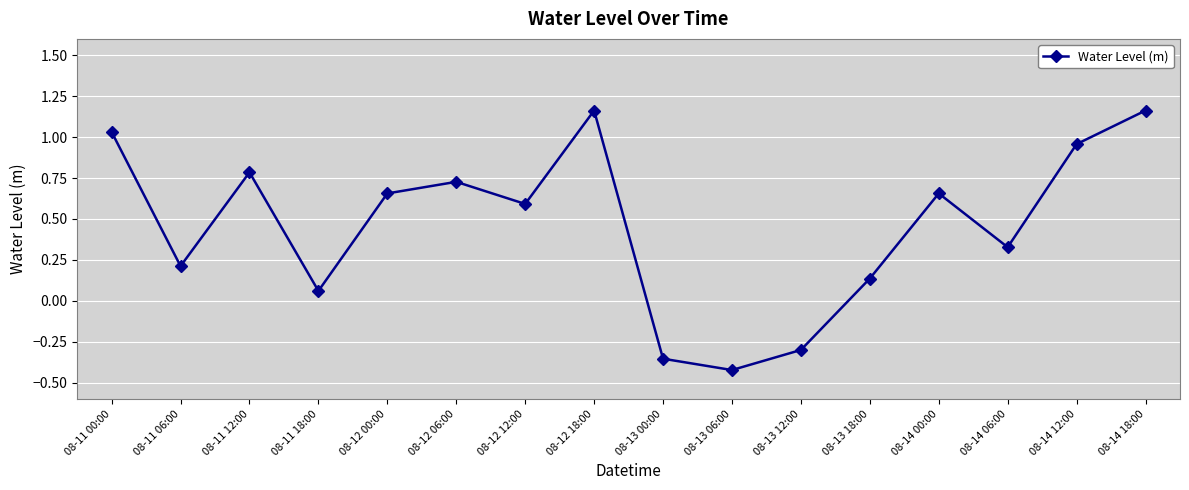

The chart shows a value of 2.1 at 08-12 18:00. True or false?

False